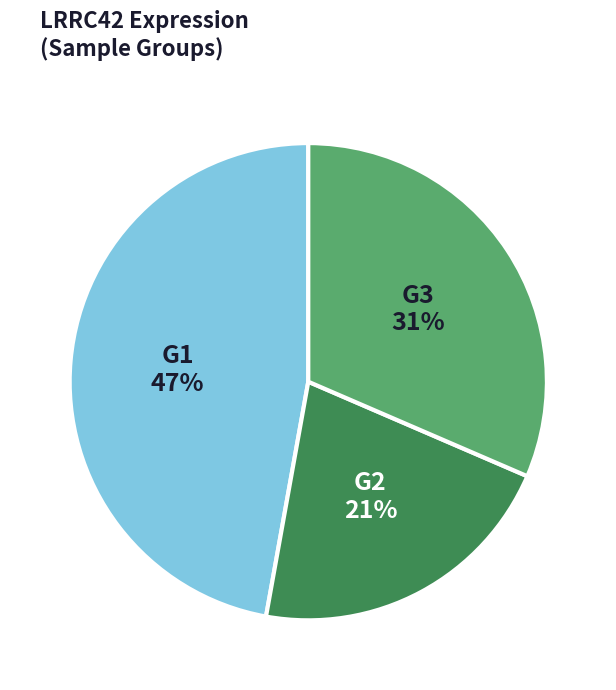

Does any single category account for the majority?

No